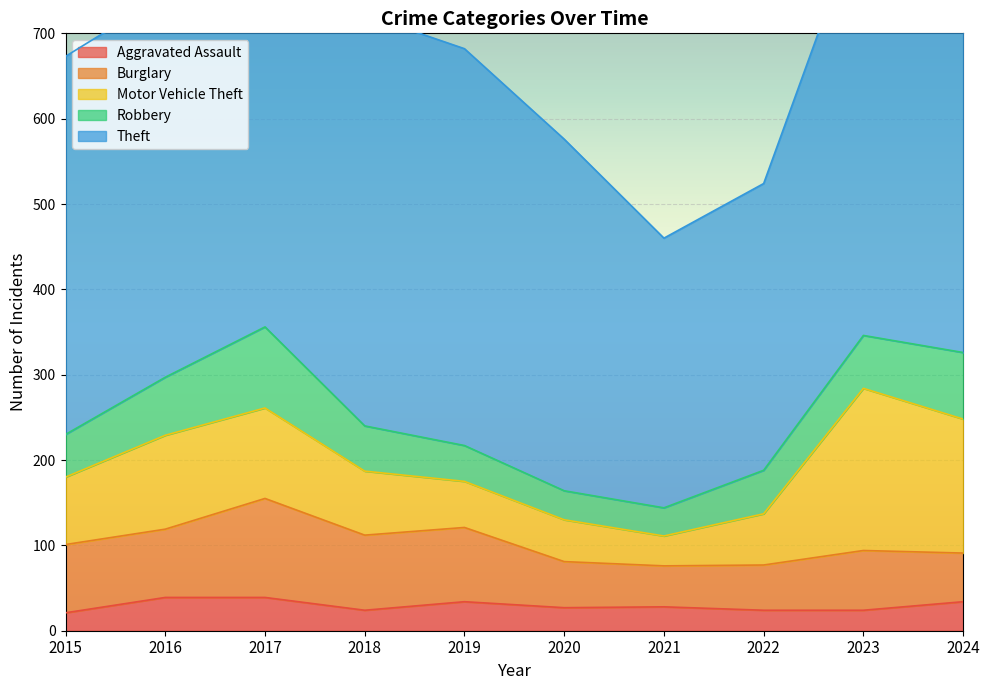

Where is Burglary nearest to the value 82?

2015